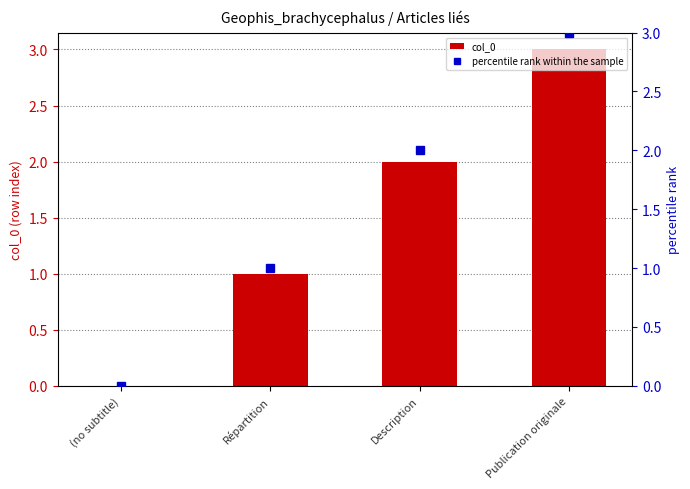

Rank the series at Répartition from highest to lowest value.

col_0, percentile rank within the sample